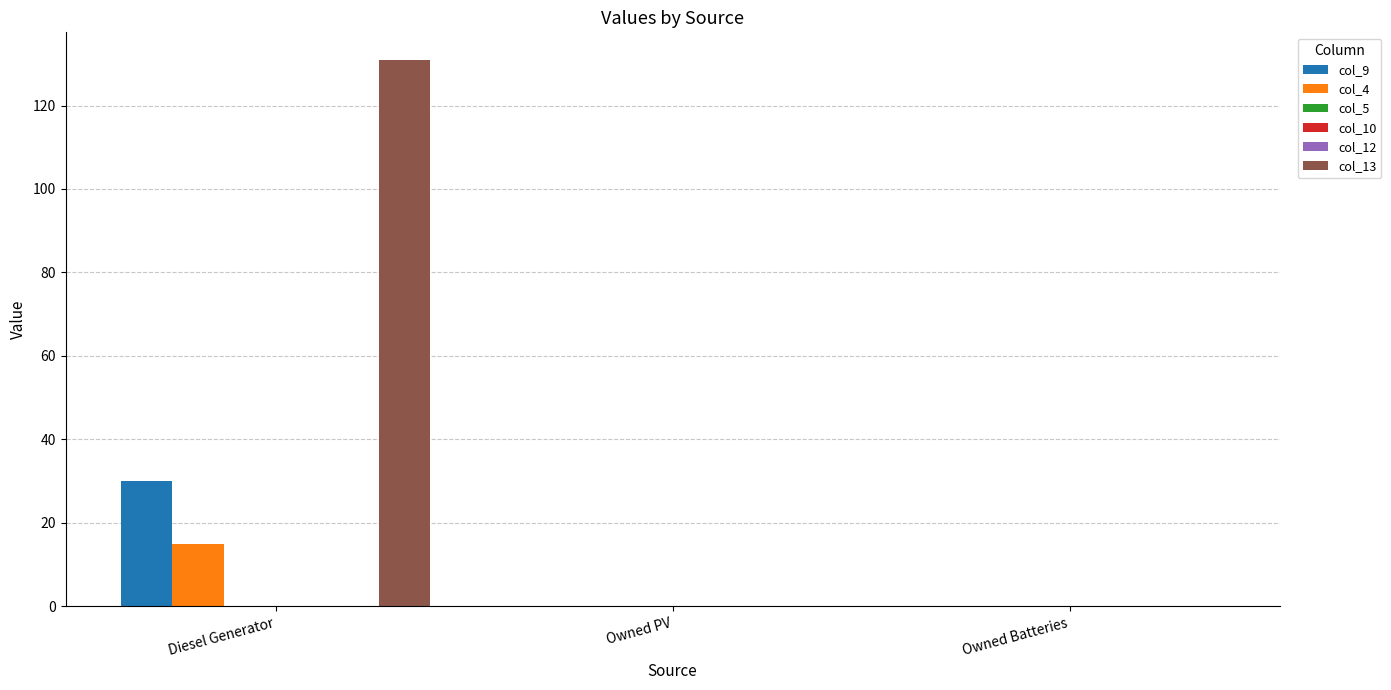

Between Diesel Generator and Owned PV, which is larger?

Diesel Generator